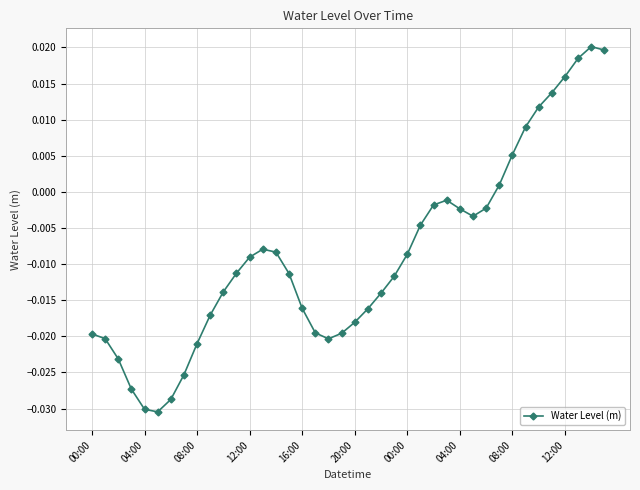

What is the sum of all values?

-0.3